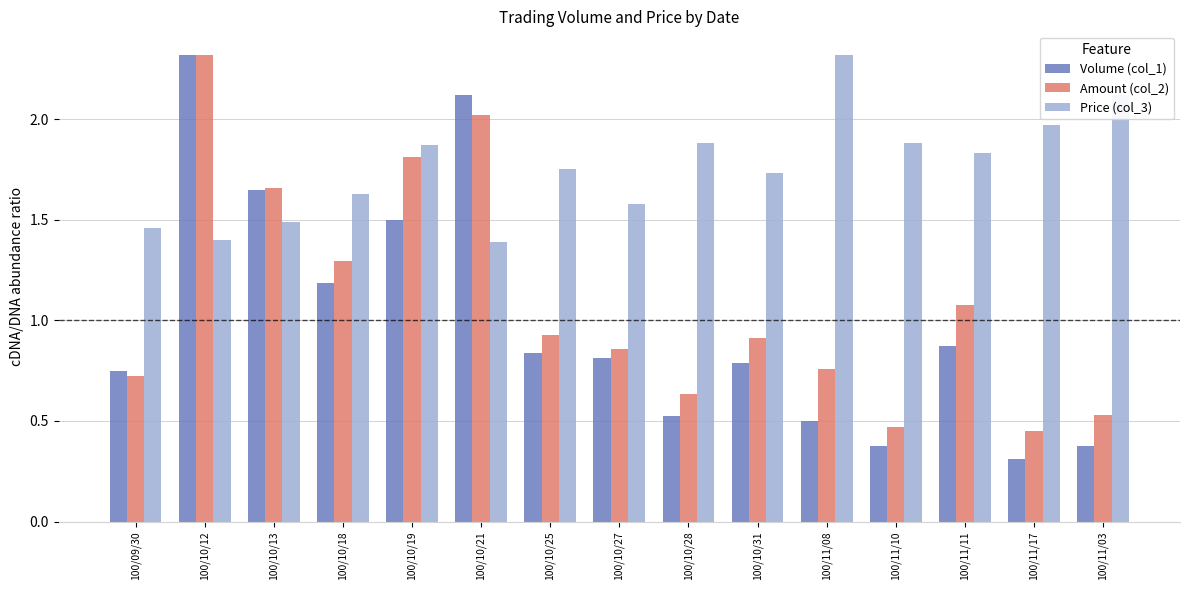

Which series has the largest total across all categories?

Price (col_3)